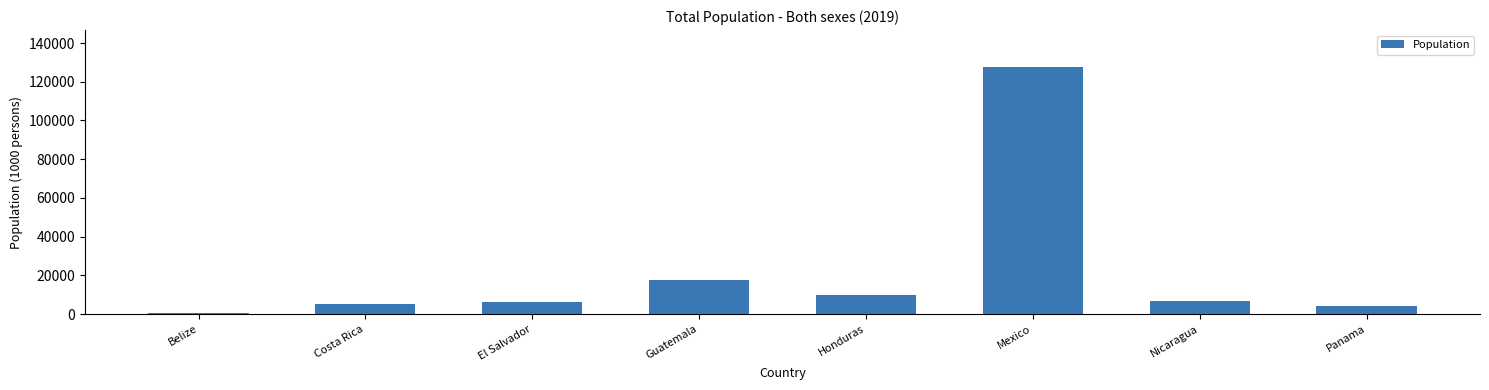

Which has a higher value, El Salvador or Honduras?

Honduras